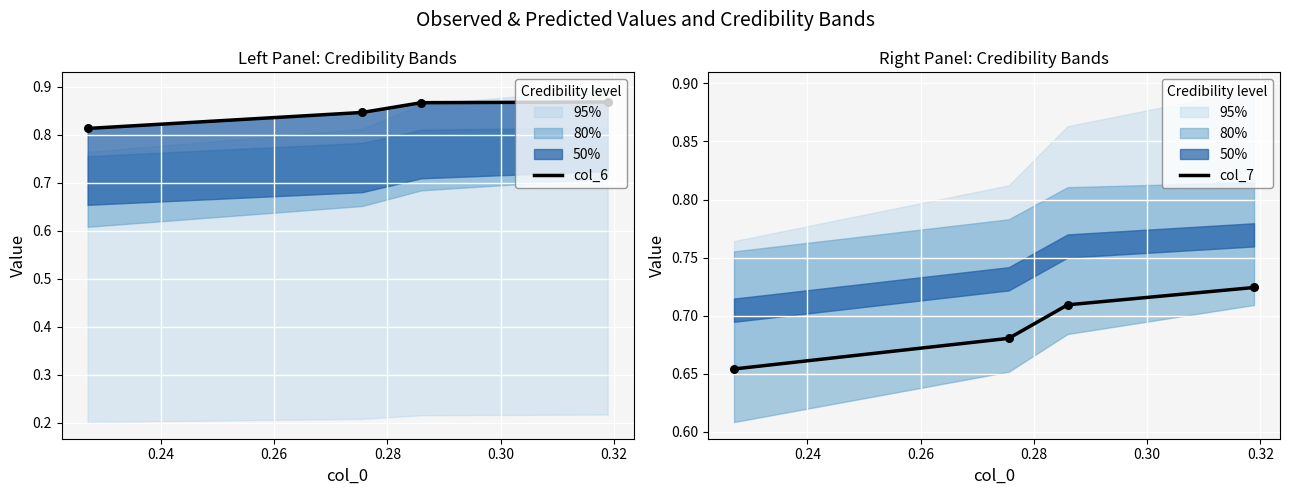

What are all the series names shown in the legend?

col_6, col_7